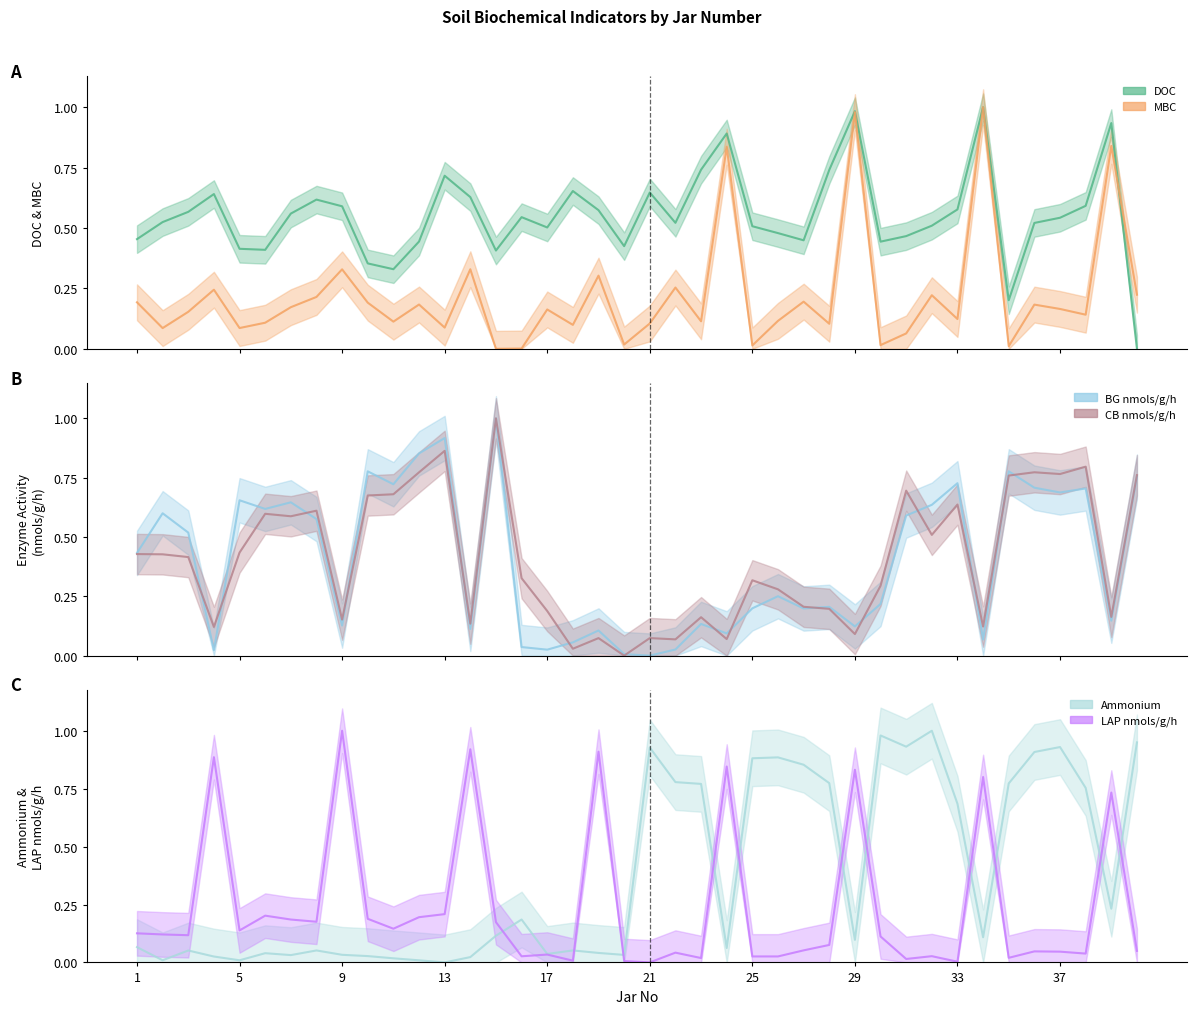

Which series ends up on top after the final intersection of Ammonium and LAP nmols/g/h?

Ammonium